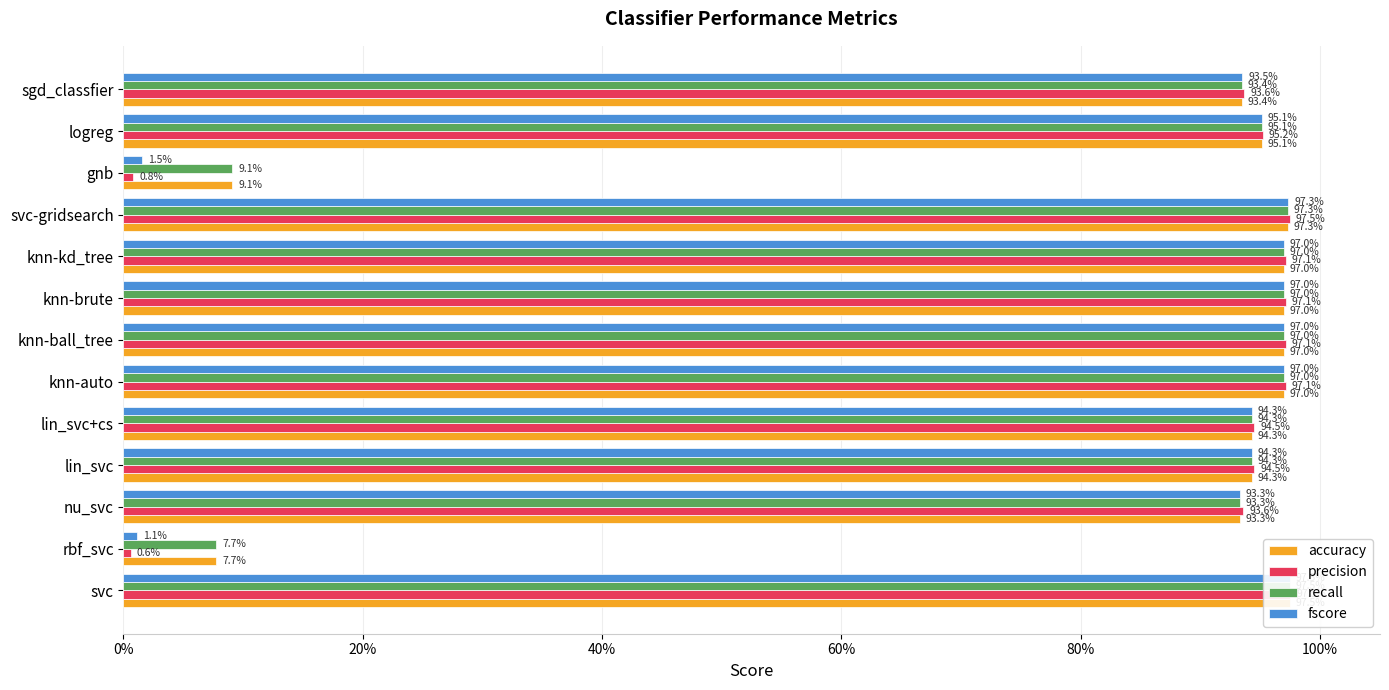

Which series has the widest spread of values?

precision